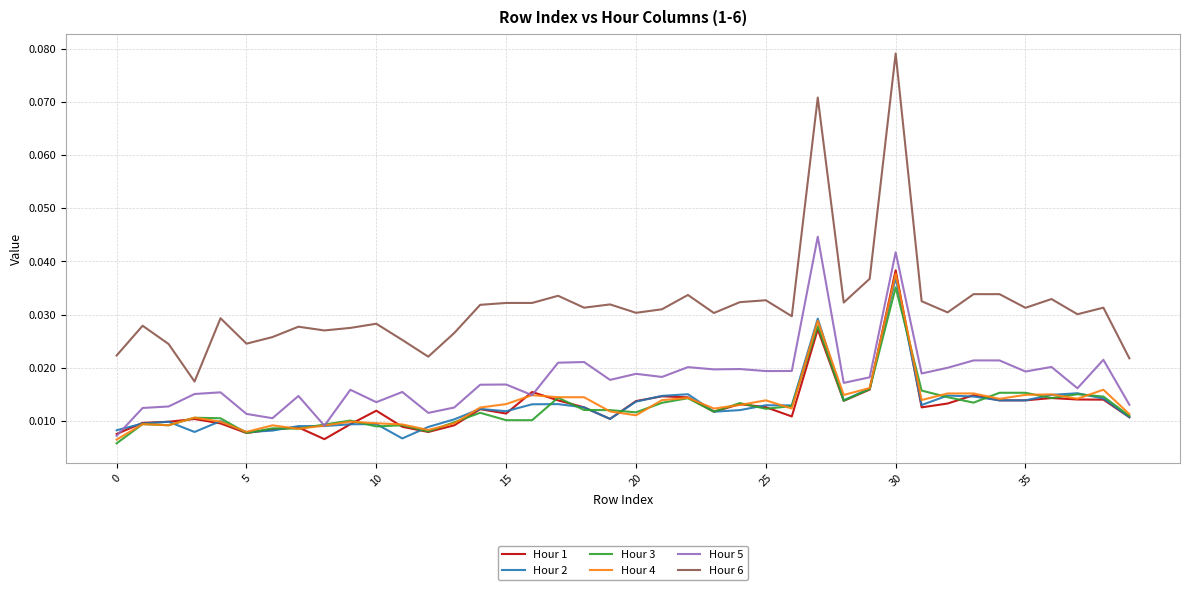

True or false: Hour 5 and Hour 6 intersect in this chart.

False